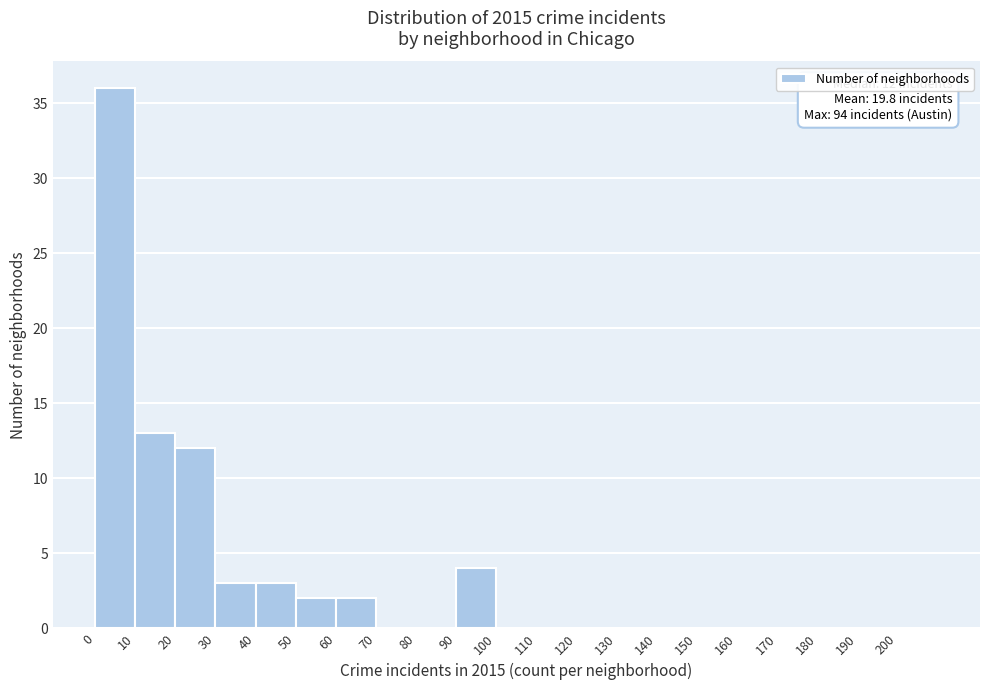

Which range on the x-axis has the tallest bar?

0 to 10